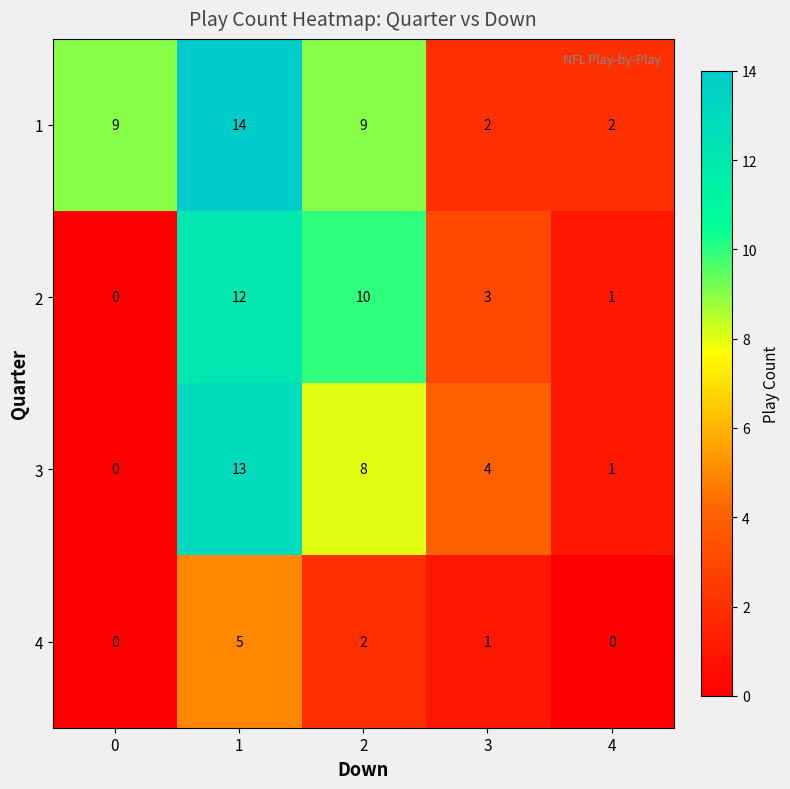

How many 1 values are between 2 and 9?

4